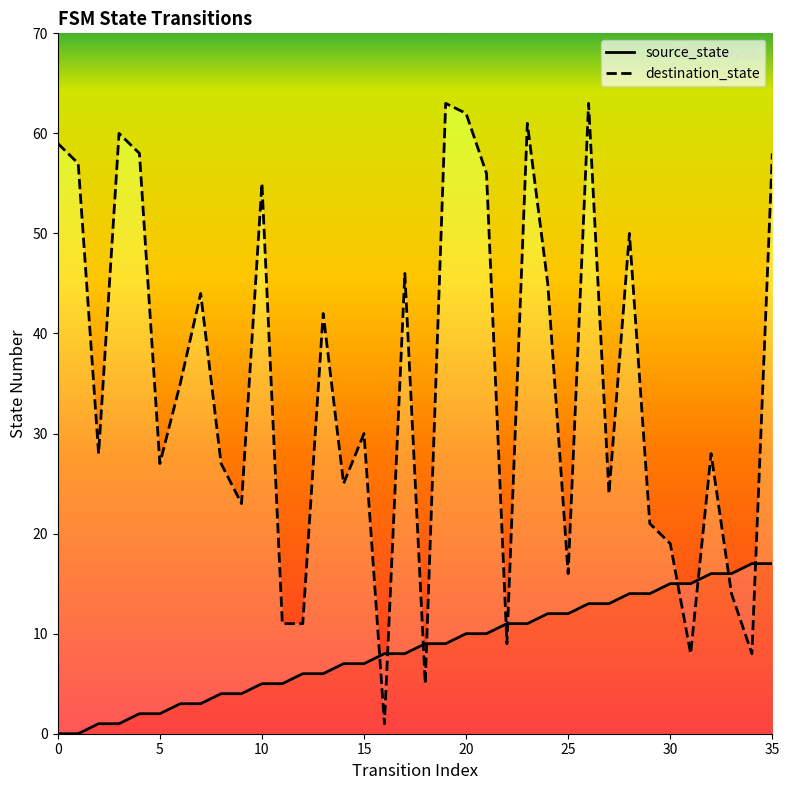

What is the label of the 9th point from the left?

8